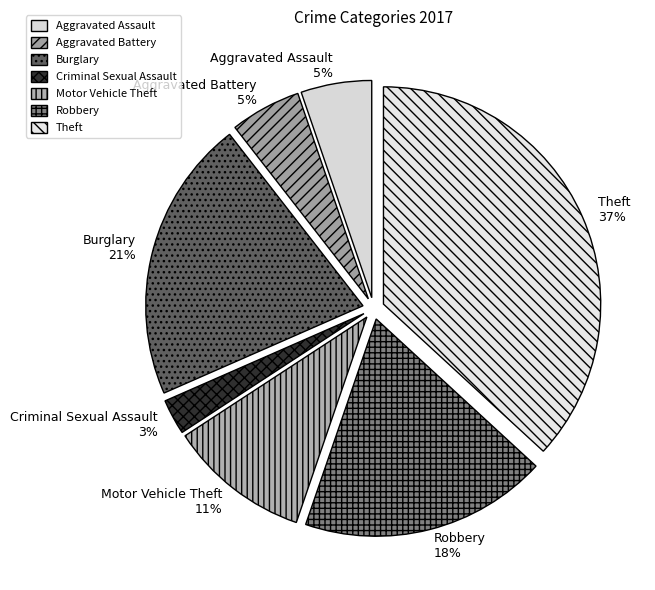

The Motor Vehicle Theft slice represents 11% of the pie. True or false?

True